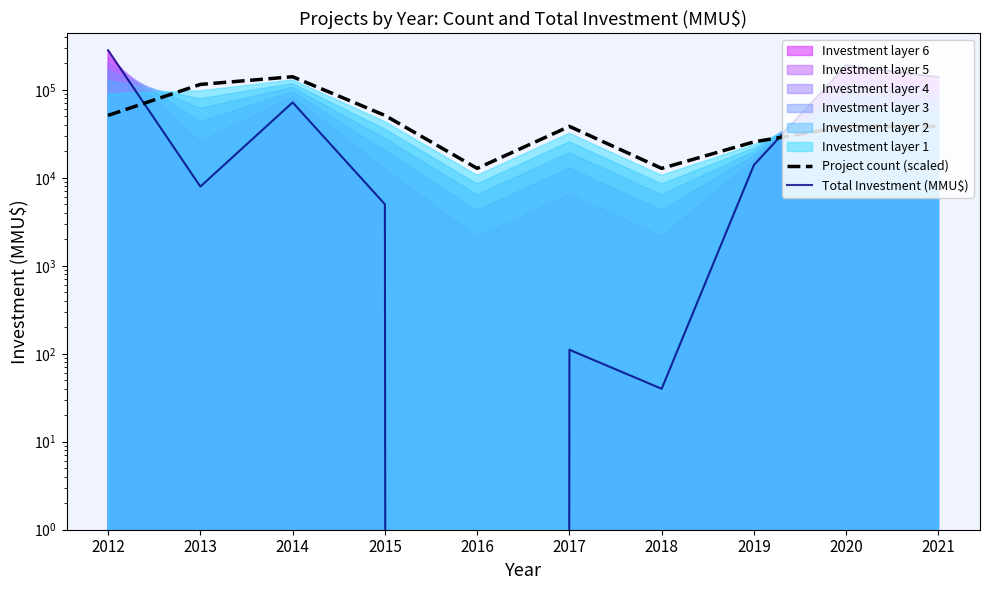

What is the total value across all series at 2013?

123088.6